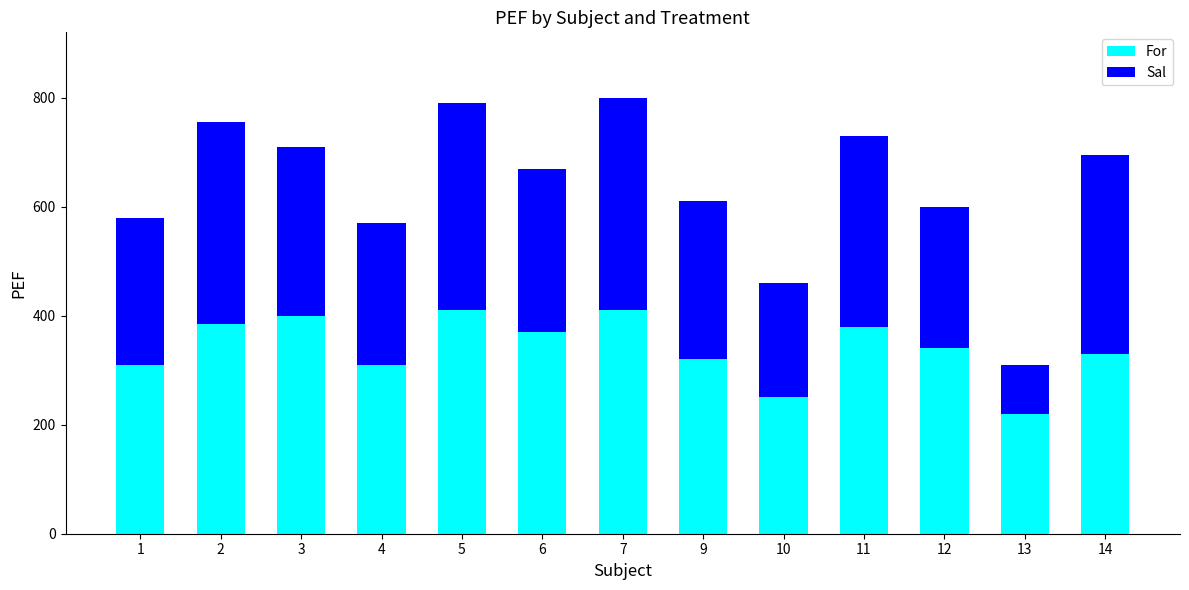

What is the maximum value for For?

410